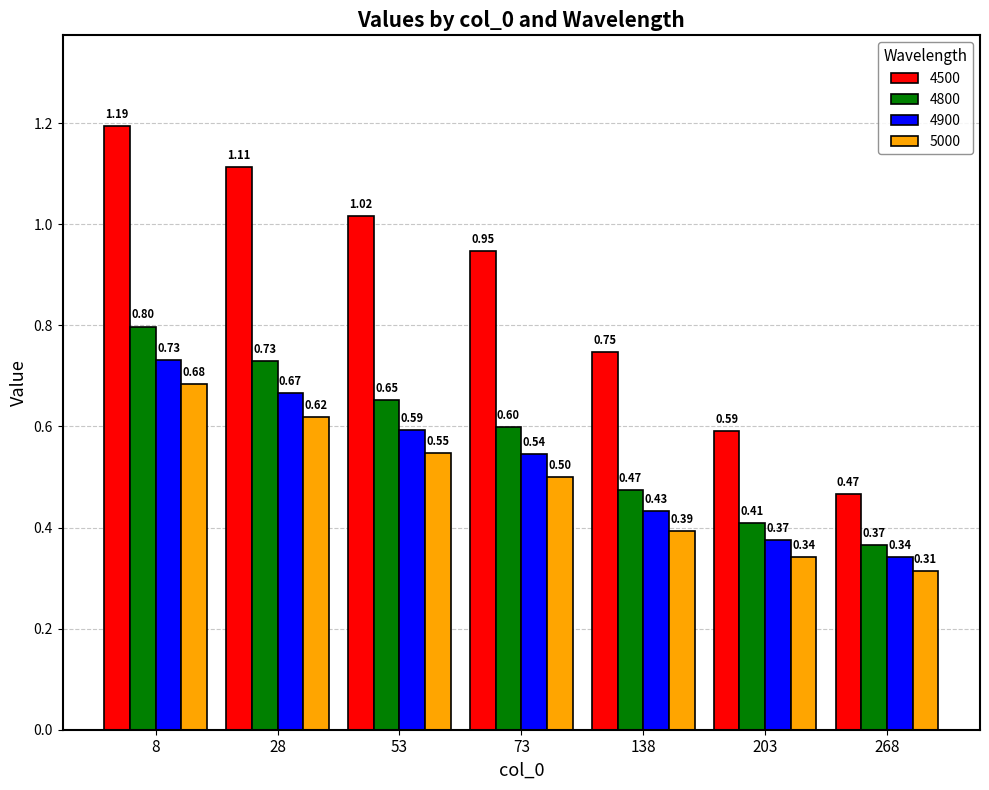

Which series has the widest spread of values?

4500